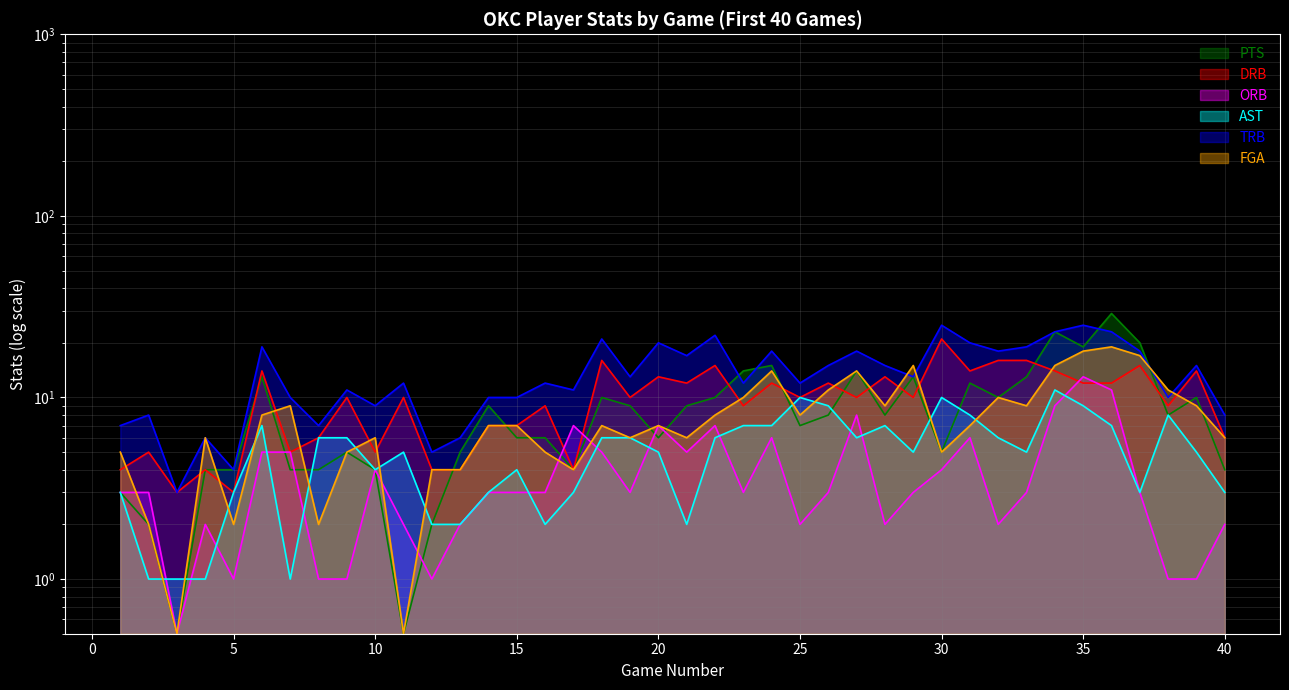

What is the sum of all AST values?

205.0